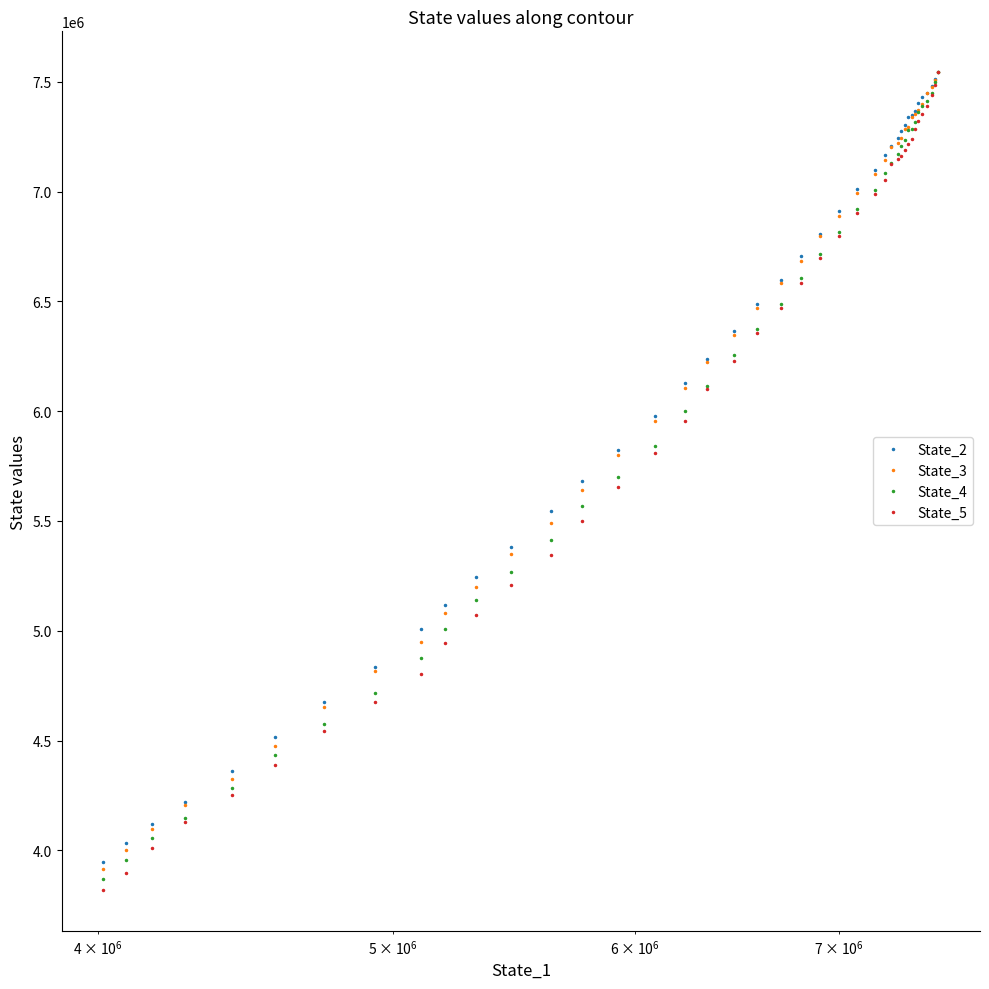

What is the average value of the State_3 series?

6174020.5